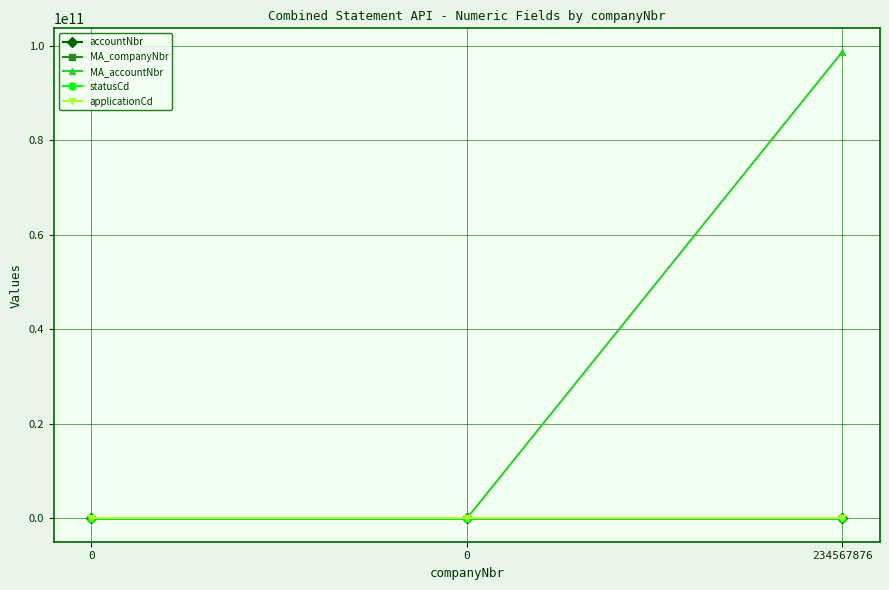

Does the chart have visible grid lines?

Yes